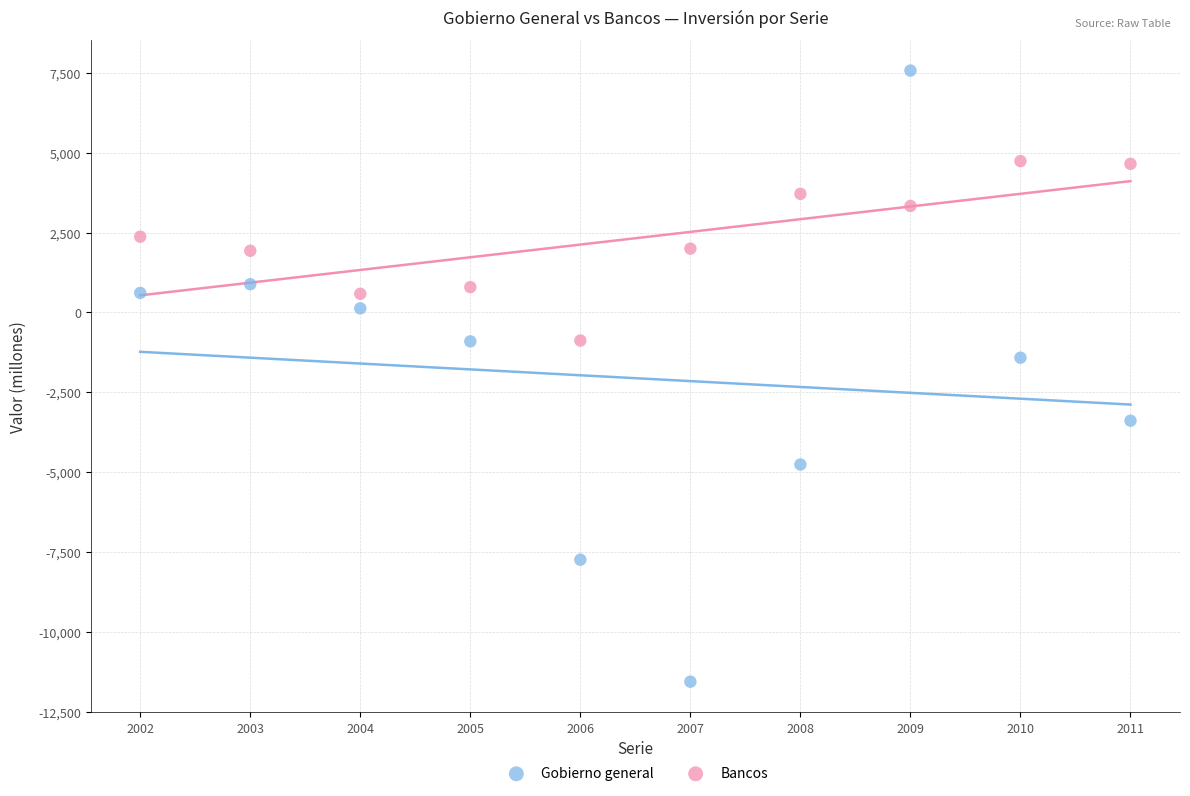

What are all the series names shown in the legend?

Gobierno general, Bancos